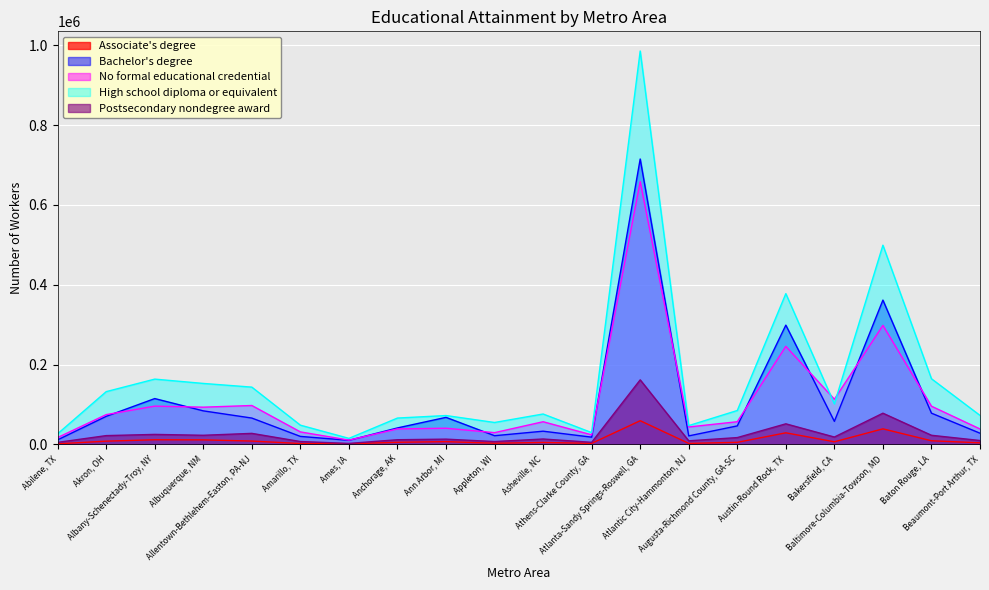

Reading right to left, what are all the values shown in this chart?

Associate's degree: Beaumont-Port Arthur, TX=4000	Baton Rouge, LA=9140	Baltimore-Columbia-Towson, MD=39030	Bakersfield, CA=6610	Austin-Round Rock, TX=29080	Augusta-Richmond County, GA-SC=5190	Atlantic City-Hammonton, NJ=2560	Atlanta-Sandy Springs-Roswell, GA=59390	Athens-Clarke County, GA=2690	Asheville, NC=4910	Appleton, WI=2960	Ann Arbor, MI=6980	Anchorage, AK=5360	Ames, IA=1550	Amarillo, TX=2210	Allentown-Bethlehem-Easton, PA-NJ=8400	Albuquerque, NM=11420	Albany-Schenectady-Troy, NY=11710	Akron, OH=8160	Abilene, TX=1510
Bachelor's degree: Beaumont-Port Arthur, TX=28090	Baton Rouge, LA=78300	Baltimore-Columbia-Towson, MD=361510	Bakersfield, CA=57770	Austin-Round Rock, TX=298820	Augusta-Richmond County, GA-SC=46400	Atlantic City-Hammonton, NJ=21350	Atlanta-Sandy Springs-Roswell, GA=714960	Athens-Clarke County, GA=18180	Asheville, NC=33140	Appleton, WI=21810	Ann Arbor, MI=67790	Anchorage, AK=41320	Ames, IA=10230	Amarillo, TX=20070	Allentown-Bethlehem-Easton, PA-NJ=66030	Albuquerque, NM=84070	Albany-Schenectady-Troy, NY=114850	Akron, OH=70280	Abilene, TX=11450
No formal educational credential: Beaumont-Port Arthur, TX=38700	Baton Rouge, LA=95690	Baltimore-Columbia-Towson, MD=298190	Bakersfield, CA=113190	Austin-Round Rock, TX=245680	Augusta-Richmond County, GA-SC=56870	Atlantic City-Hammonton, NJ=43700	Atlanta-Sandy Springs-Roswell, GA=658400	Athens-Clarke County, GA=23950	Asheville, NC=56840	Appleton, WI=29490	Ann Arbor, MI=40560	Anchorage, AK=38860	Ames, IA=10810	Amarillo, TX=31350	Allentown-Bethlehem-Easton, PA-NJ=97500	Albuquerque, NM=93290	Albany-Schenectady-Troy, NY=95920	Akron, OH=74640	Abilene, TX=17210
High school diploma or equivalent: Beaumont-Port Arthur, TX=72710	Baton Rouge, LA=164520	Baltimore-Columbia-Towson, MD=499100	Bakersfield, CA=101680	Austin-Round Rock, TX=377700	Augusta-Richmond County, GA-SC=84960	Atlantic City-Hammonton, NJ=47140	Atlanta-Sandy Springs-Roswell, GA=985510	Athens-Clarke County, GA=29620	Asheville, NC=76200	Appleton, WI=54960	Ann Arbor, MI=72340	Anchorage, AK=66060	Ames, IA=15170	Amarillo, TX=48220	Allentown-Bethlehem-Easton, PA-NJ=143520	Albuquerque, NM=152780	Albany-Schenectady-Troy, NY=163580	Akron, OH=132220	Abilene, TX=26690
Postsecondary nondegree award: Beaumont-Port Arthur, TX=9790	Baton Rouge, LA=22910	Baltimore-Columbia-Towson, MD=78230	Bakersfield, CA=18510	Austin-Round Rock, TX=51610	Augusta-Richmond County, GA-SC=17130	Atlantic City-Hammonton, NJ=9000	Atlanta-Sandy Springs-Roswell, GA=161750	Athens-Clarke County, GA=5240	Asheville, NC=13590	Appleton, WI=7150	Ann Arbor, MI=13240	Anchorage, AK=11750	Ames, IA=2550	Amarillo, TX=7230	Allentown-Bethlehem-Easton, PA-NJ=27690	Albuquerque, NM=22910	Albany-Schenectady-Troy, NY=25090	Akron, OH=22090	Abilene, TX=5140